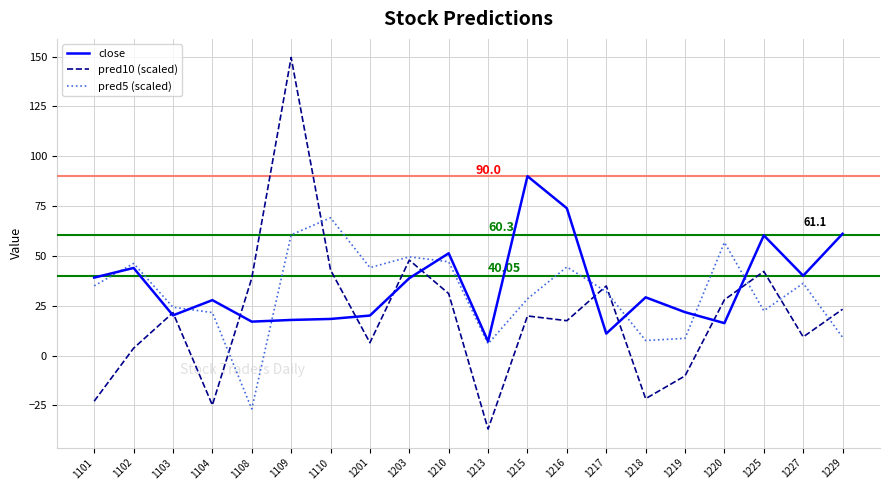

How many values in pred5 (scaled) are below zero?

1